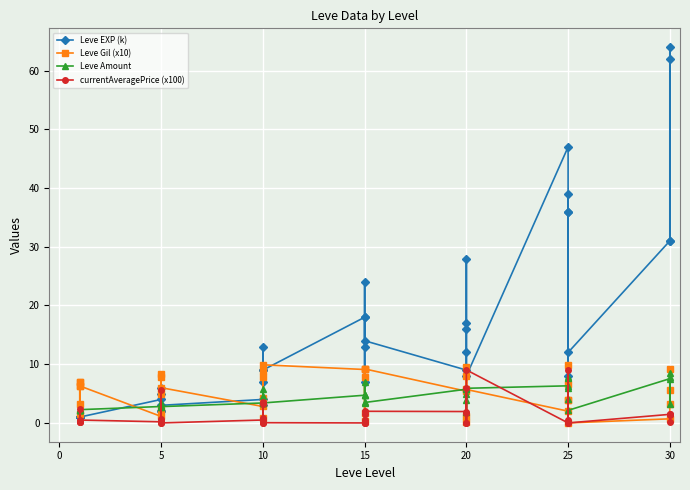

Is this an area chart (filled region under the line)?

No